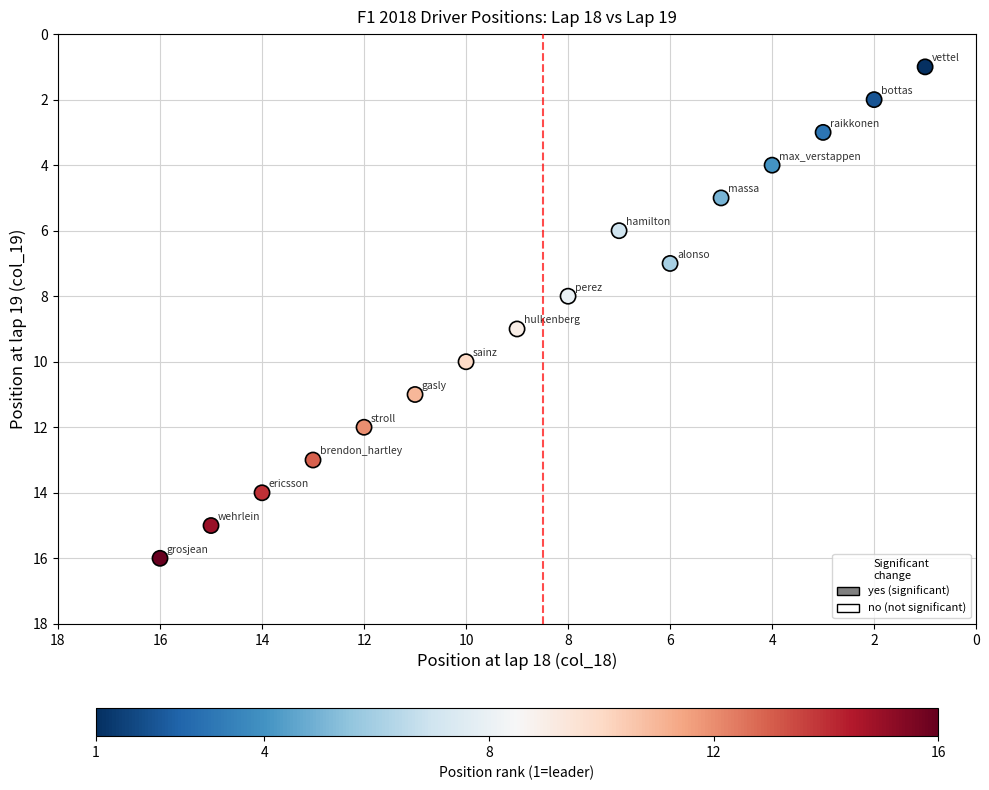

What is the range of X values (max minus min)?

15